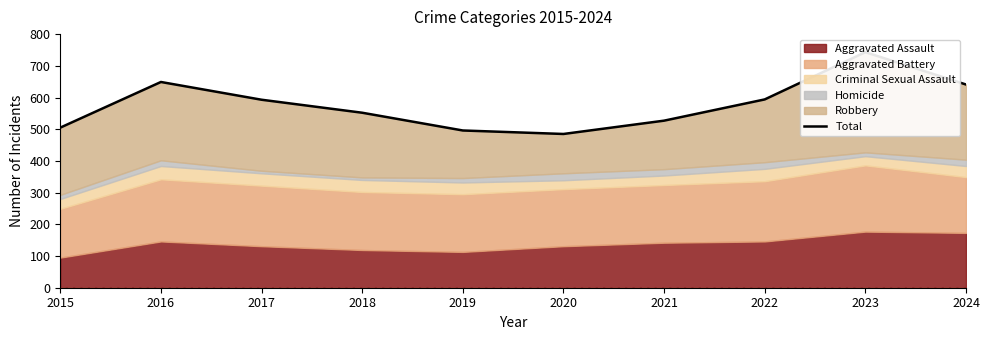

What is the value of the 6th point from the left?

485